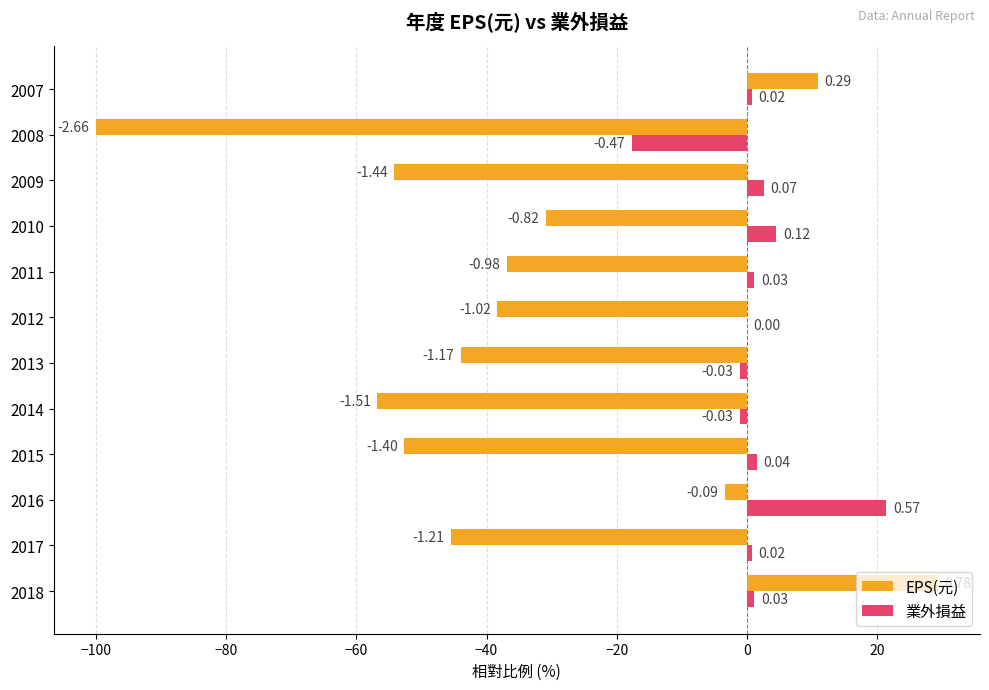

How many data points in 業外損益 are above 1?

6